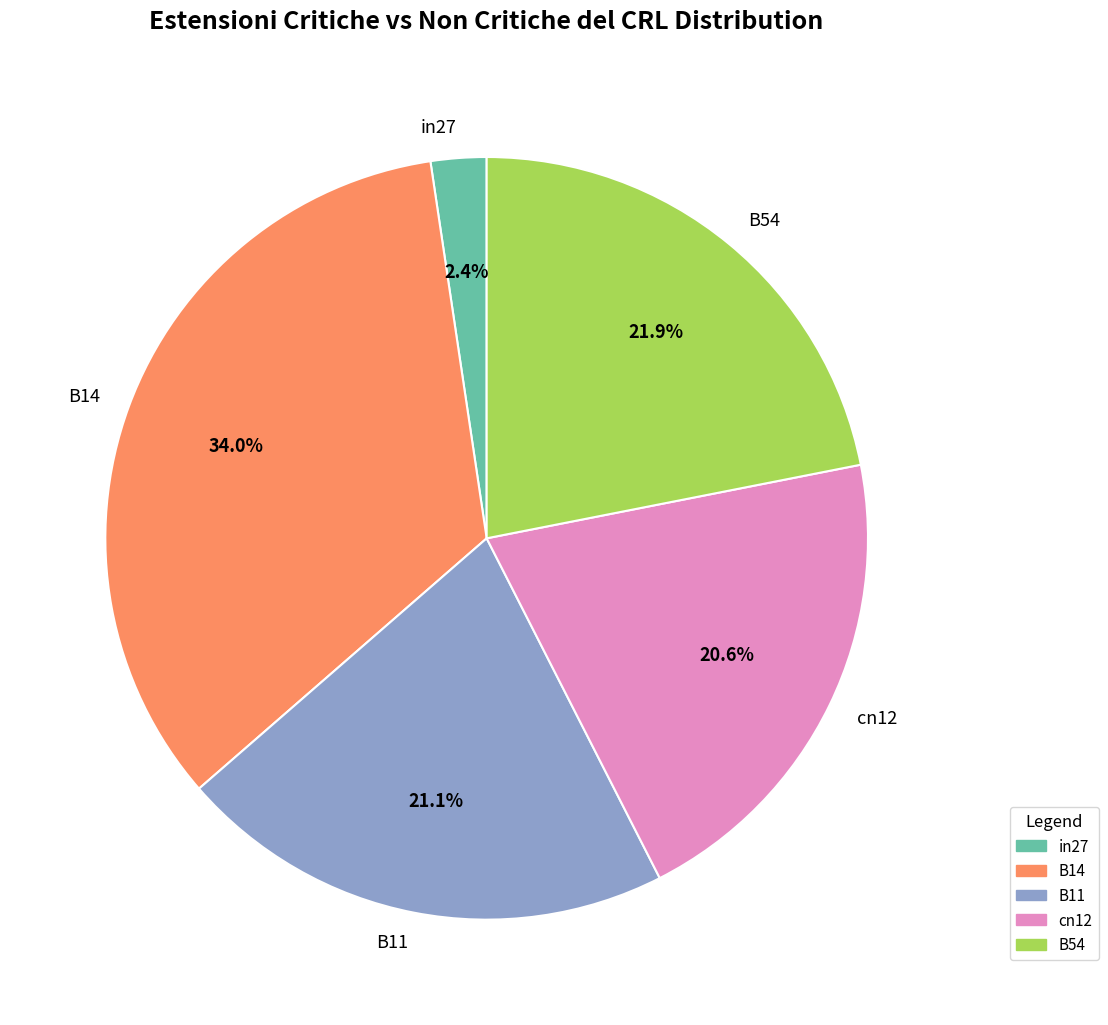

Rank the categories by value from lowest to highest.

in27, cn12, B11, B54, B14